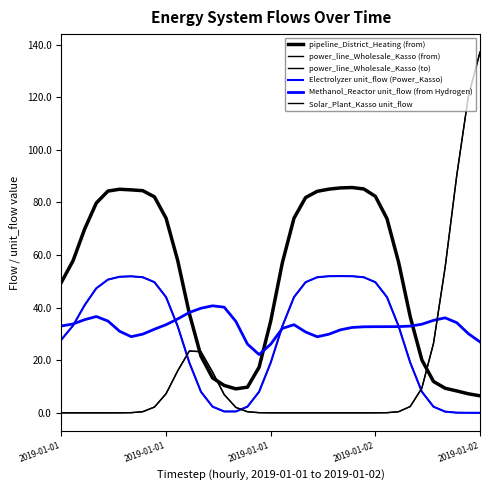

True or false: power_line_Wholesale_Kasso (to) has more than 0 points higher than both neighbors.

True